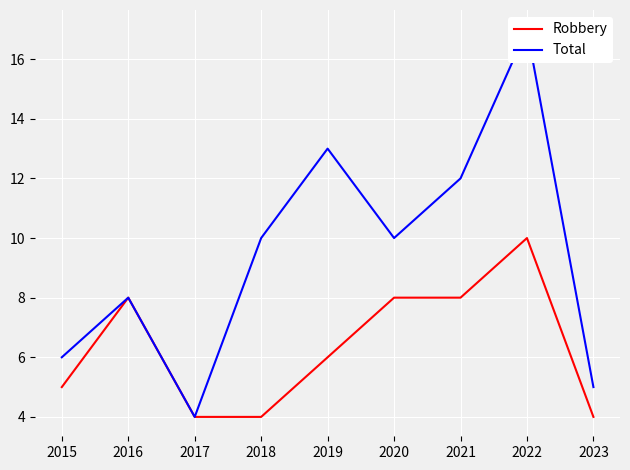

Which series changed the most between 2015 and 2021?

Total